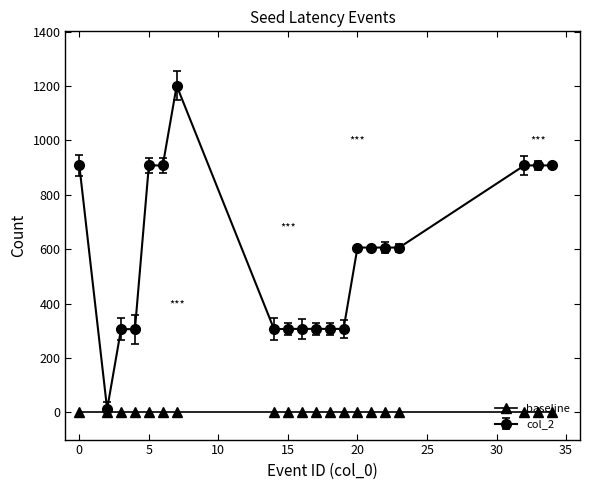

At how many categories does at least one series exceed 796?

7